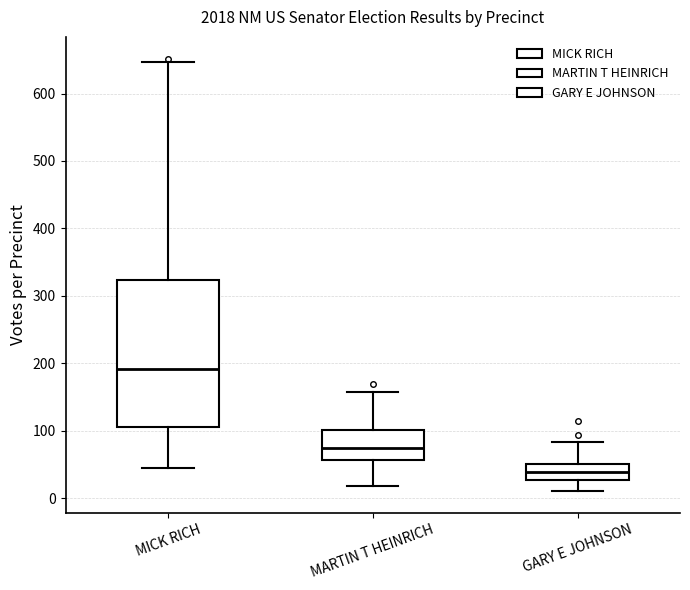

Which box is the tallest, from its lower edge to its upper edge?

MICK RICH